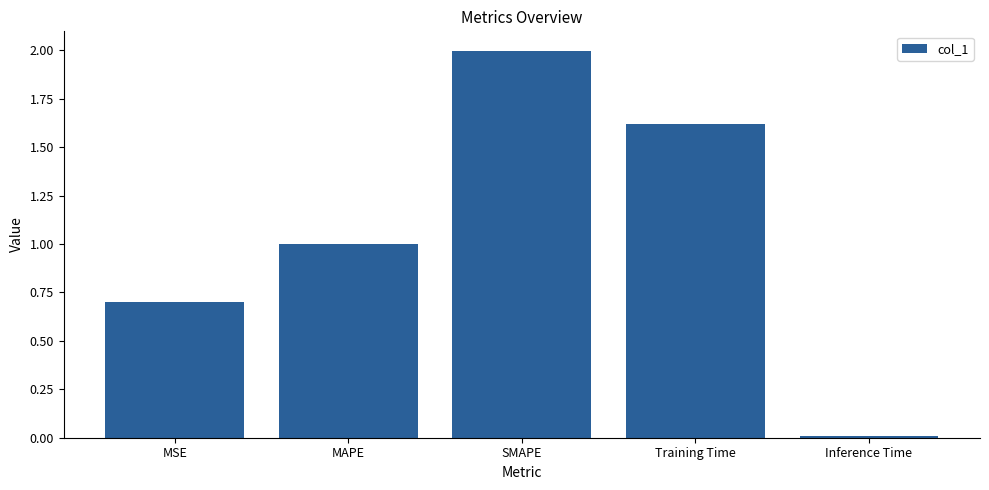

List the labels in order of value, smallest first.

Inference Time, MSE, MAPE, Training Time, SMAPE